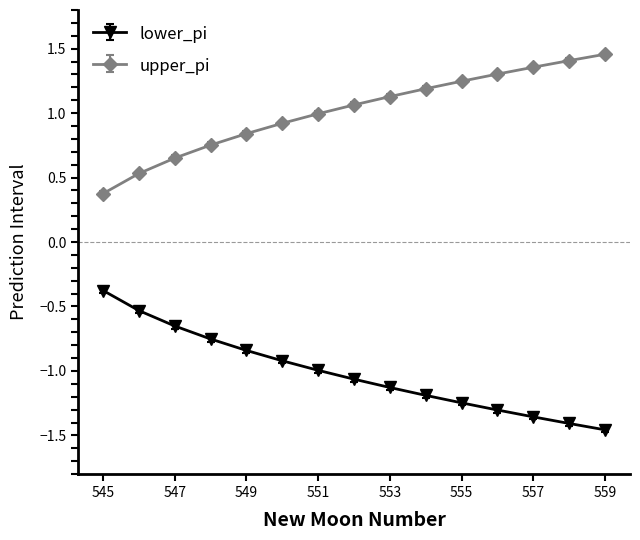

True or false: lower_pi and upper_pi intersect in this chart.

False